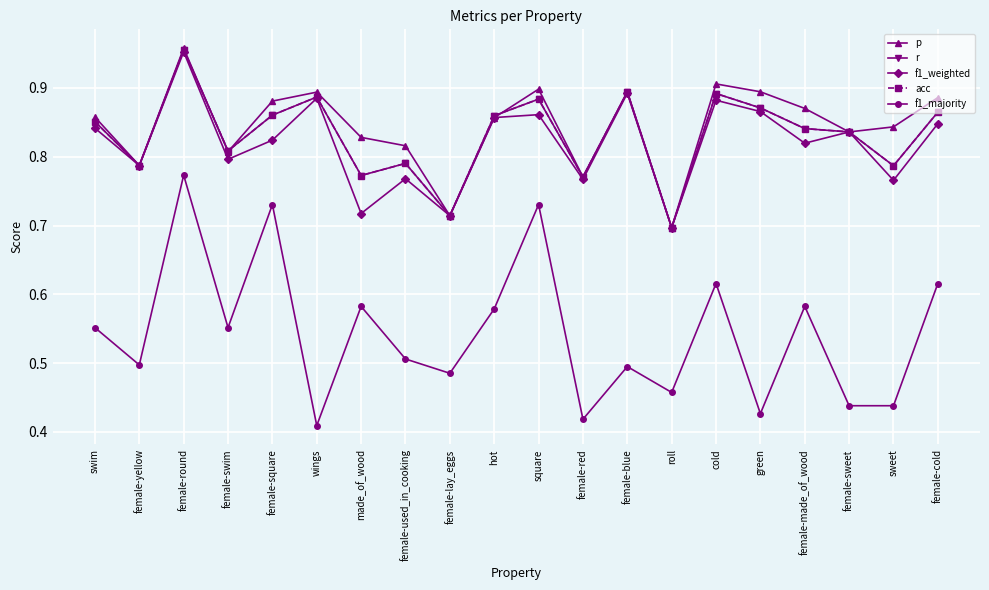

Does the chart have visible grid lines?

Yes